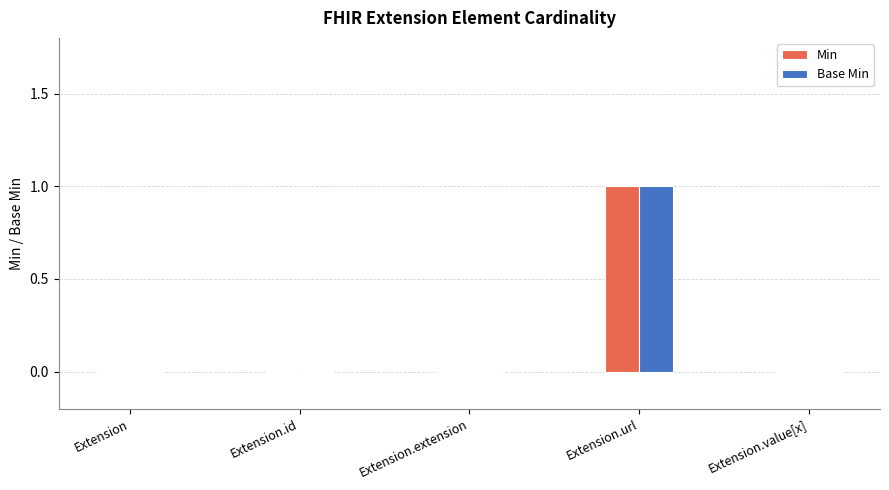

Is the value of Base Min at Extension.extension greater than the value of Min at Extension.url?

No